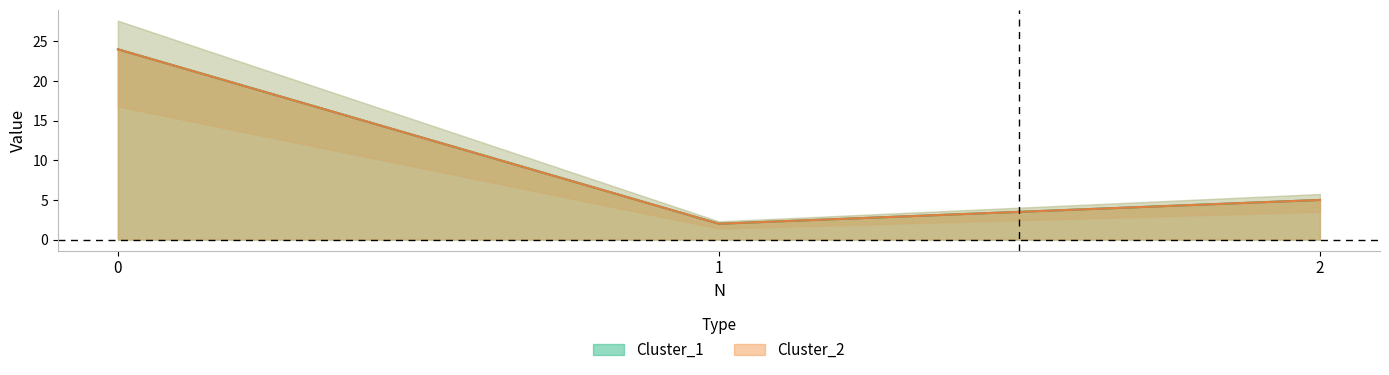

At which category does the chart reach its minimum across all series?

1